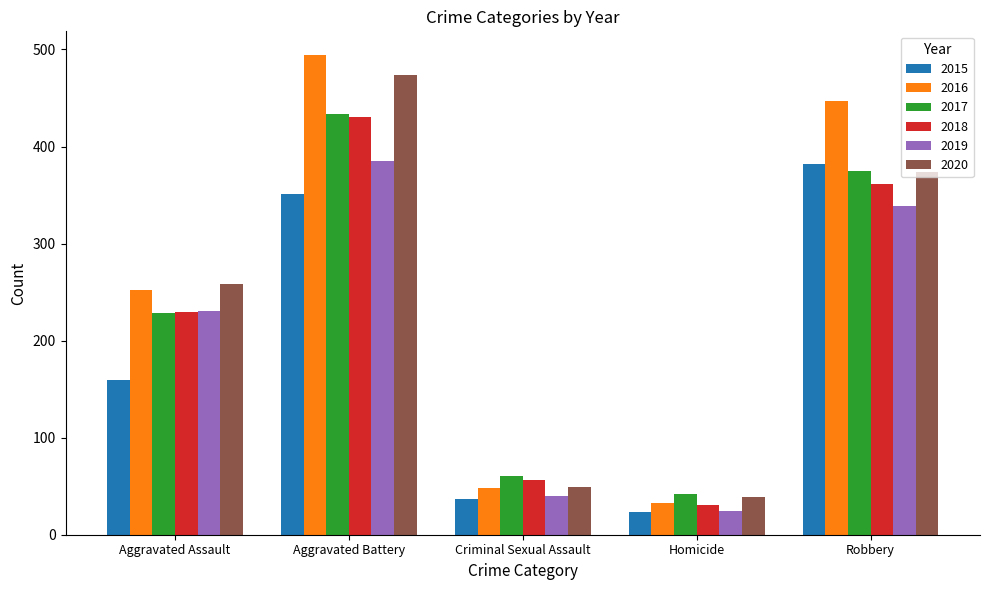

What is the difference between the highest and lowest values at Aggravated Assault?

99